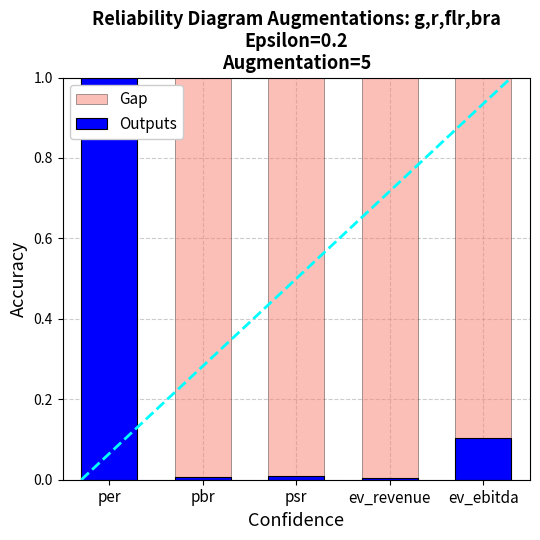

Which series has the widest spread of values?

Outputs